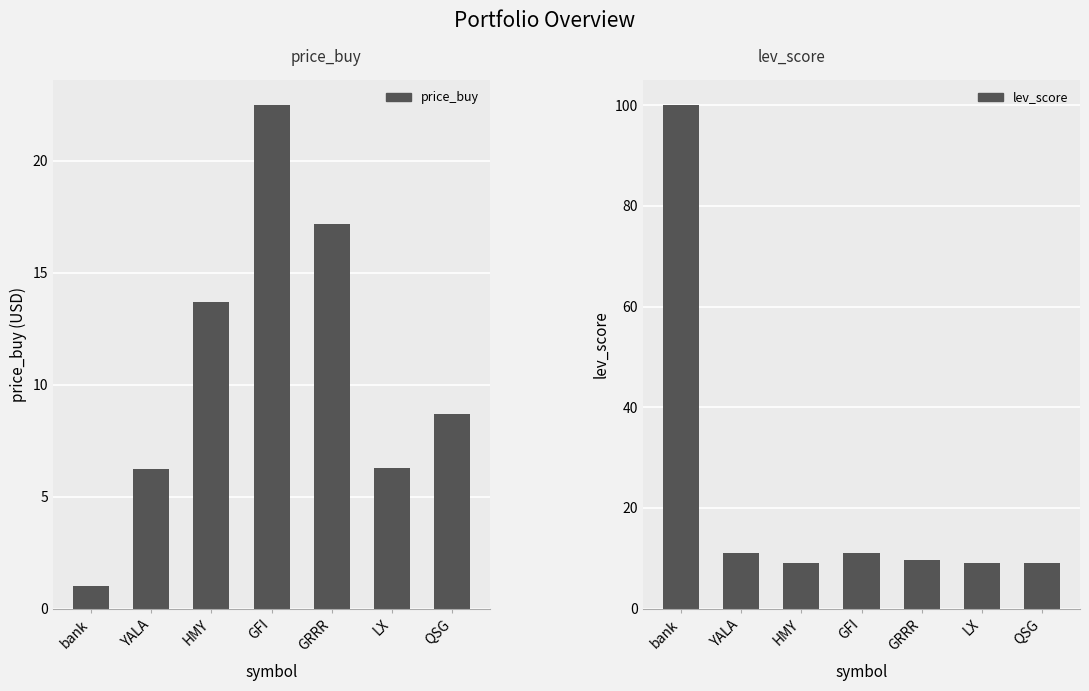

What is the minimum value shown in the chart?

1.0